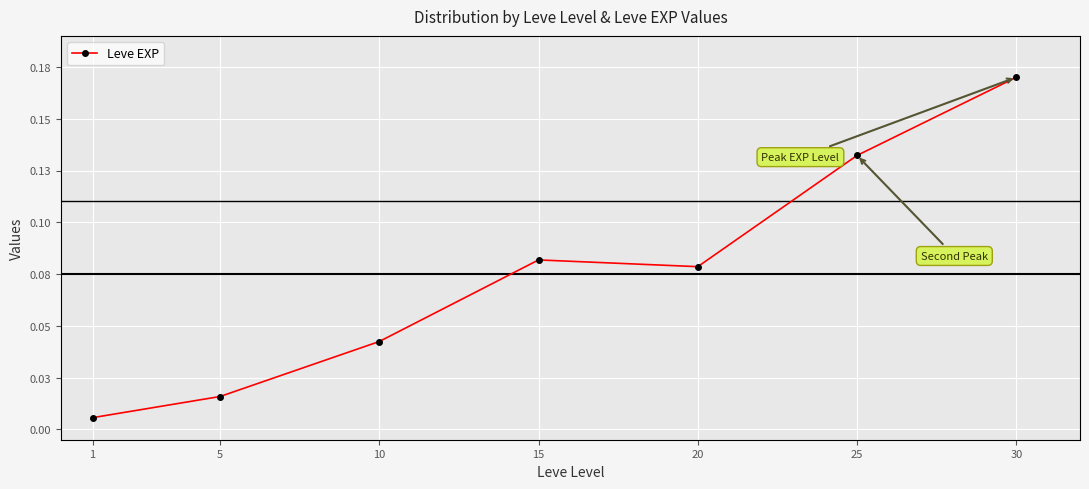

What value does the data have at 20?

0.1